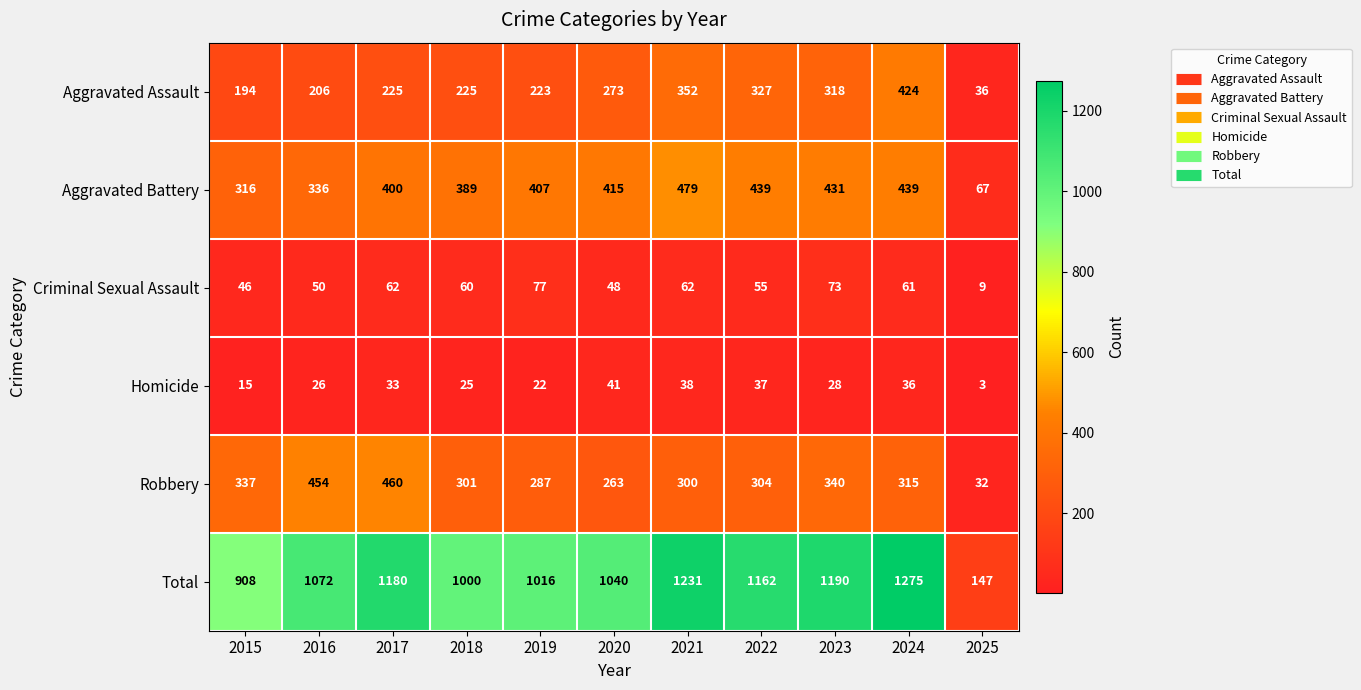

At 2022, list the series in order from smallest to largest.

Homicide, Criminal Sexual Assault, Robbery, Aggravated Assault, Aggravated Battery, Total